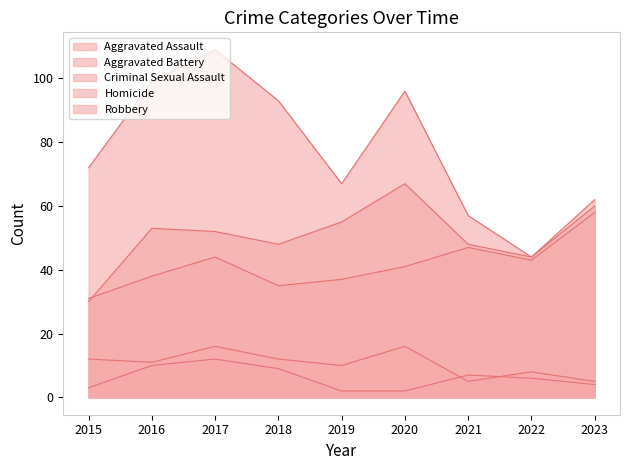

Which category has the lowest value across all series?

2019